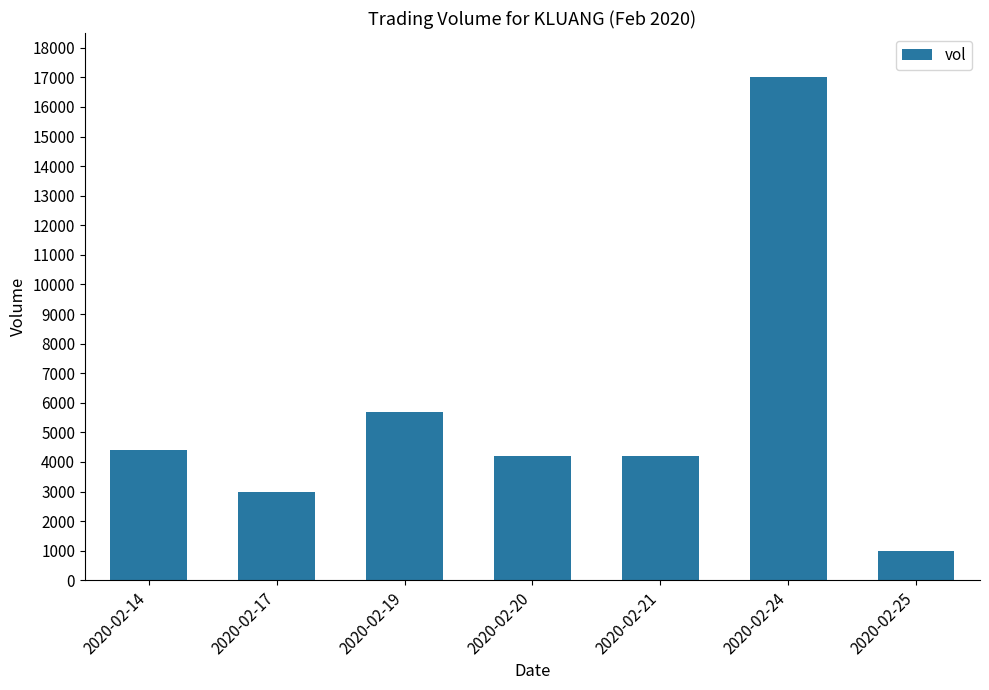

What is the change in value from 2020-02-20 to 2020-02-25?

-3200